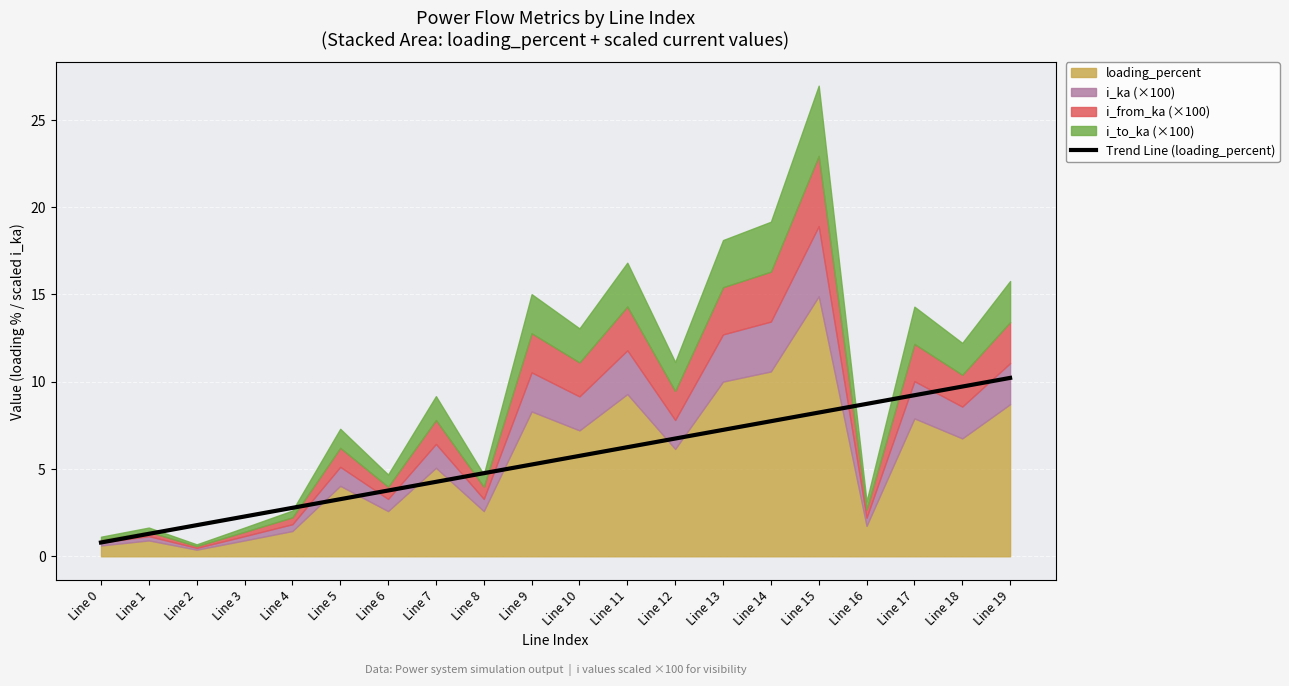

The Trend Line (loading_percent) series shows 1.8 at Line 13. True or false?

False